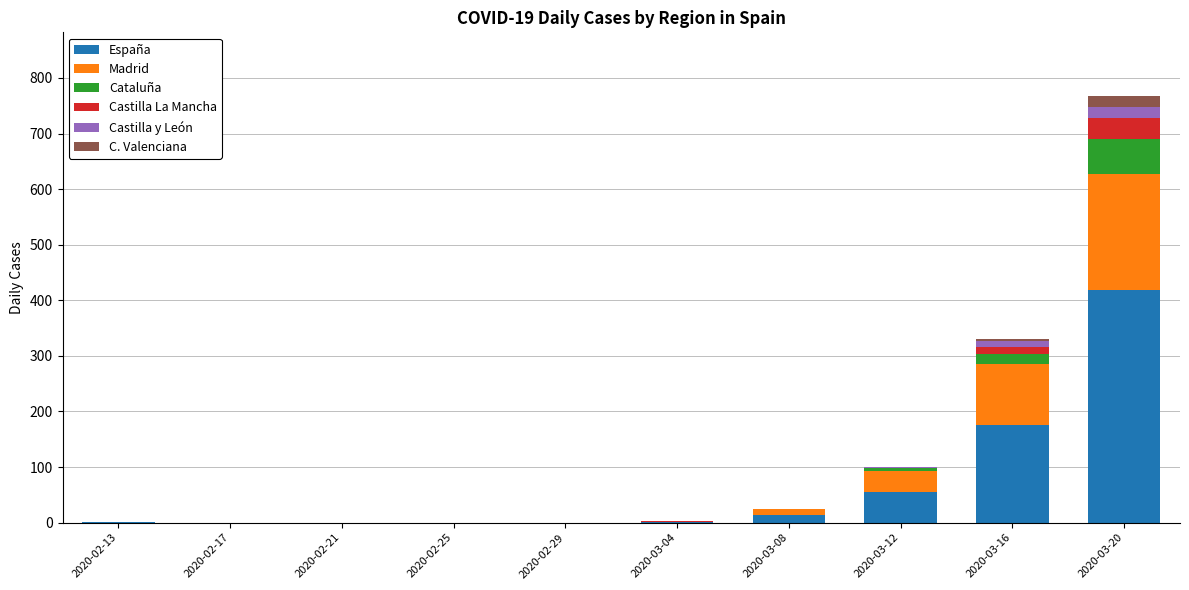

What is the sum of the España values at 2020-02-13 and 2020-03-12?

56